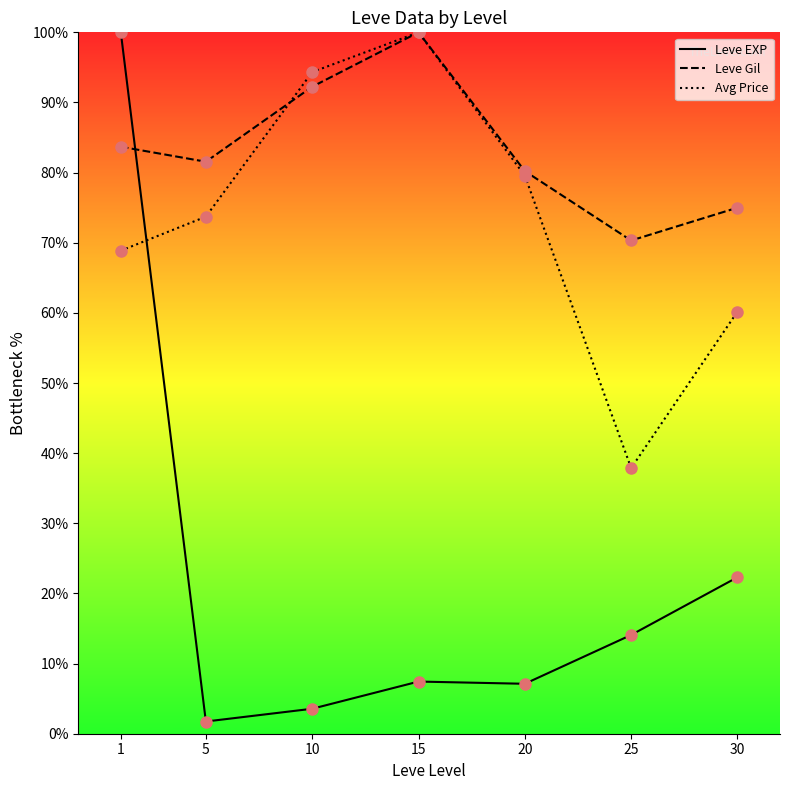

Rank the series by their maximum value, from highest to lowest.

Leve EXP, Leve Gil, Avg Price